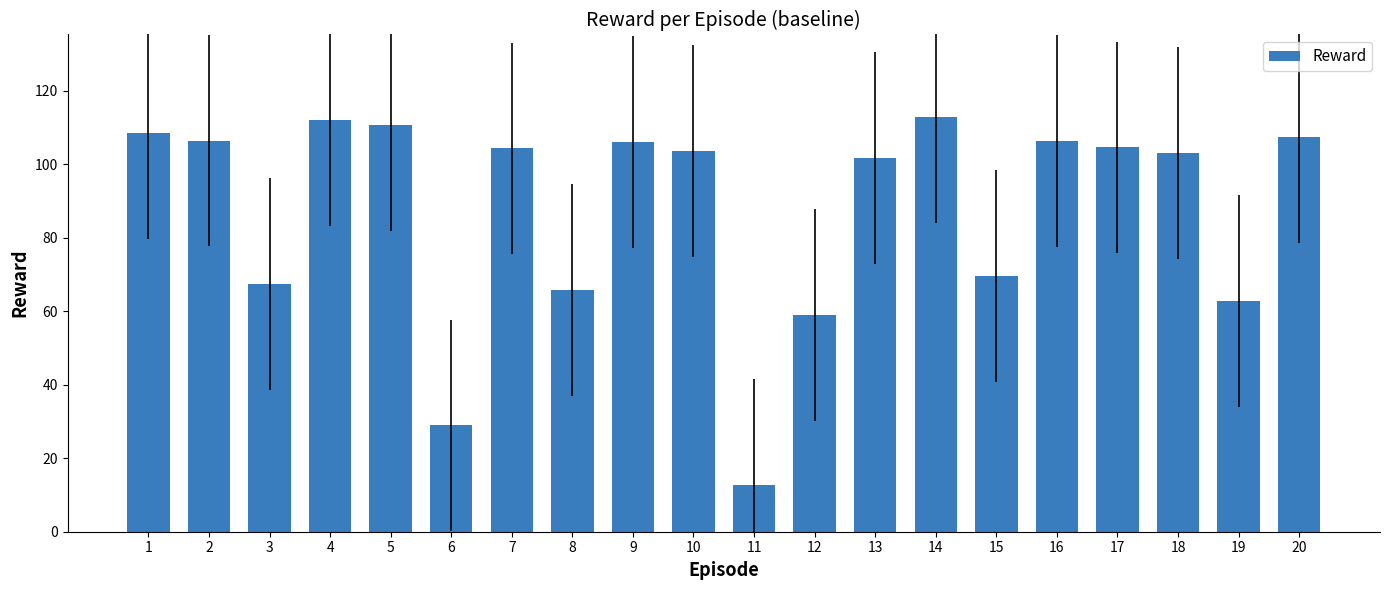

What is the value of the 9th bar from the left?

106.0